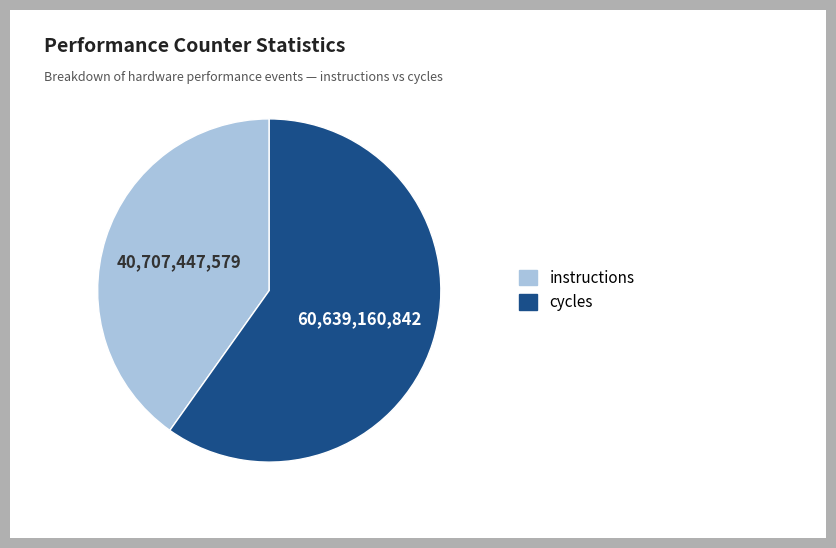

Is there a majority slice in this chart?

Yes